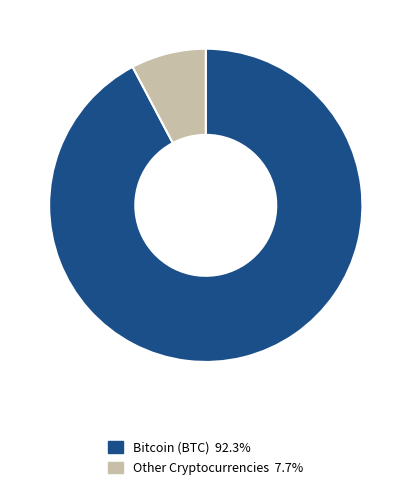

What is the ratio of the value at Bitcoin (BTC) 92.3% to the value at Other Cryptocurrencies 7.7%?

11.9